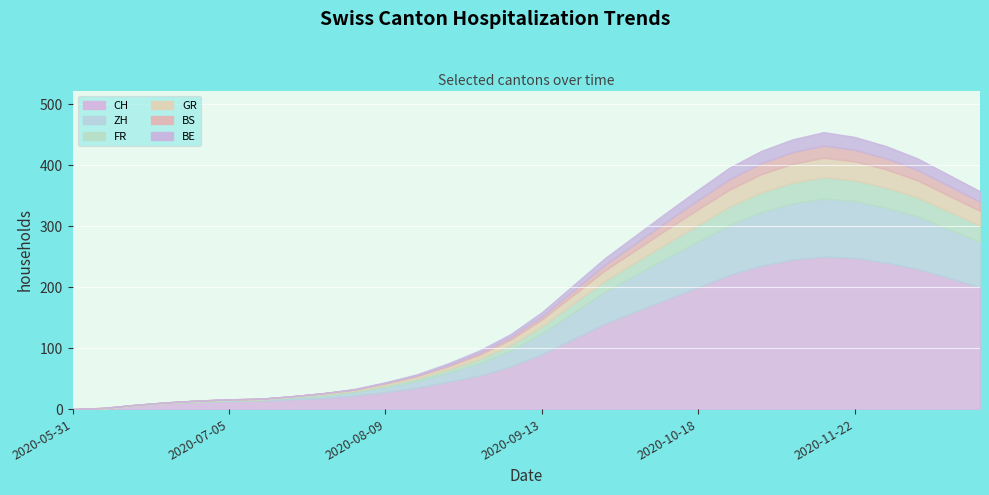

Reading left to right, what are all the values shown in this chart?

CH: 2020-05-31=0	2020-06-07=1	2020-06-14=6	2020-06-21=10	2020-06-28=12	2020-07-05=13	2020-07-12=14	2020-07-19=16	2020-07-26=18	2020-08-02=22	2020-08-09=28	2020-08-16=35	2020-08-23=45	2020-08-30=55	2020-09-06=70	2020-09-13=90	2020-09-20=115	2020-09-27=140	2020-10-04=160	2020-10-11=180	2020-10-18=200	2020-10-25=220	2020-11-01=235	2020-11-08=245	2020-11-15=250	2020-11-22=248	2020-11-29=240	2020-12-06=230	2020-12-13=215	2020-12-20=200
ZH: 2020-05-31=0	2020-06-07=0	2020-06-14=0	2020-06-21=0	2020-06-28=0	2020-07-05=1	2020-07-12=1	2020-07-19=3	2020-07-26=4	2020-08-02=6	2020-08-09=8	2020-08-16=11	2020-08-23=15	2020-08-30=20	2020-09-06=26	2020-09-13=34	2020-09-20=43	2020-09-27=52	2020-10-04=60	2020-10-11=68	2020-10-18=75	2020-10-25=82	2020-11-01=88	2020-11-08=92	2020-11-15=95	2020-11-22=93	2020-11-29=90	2020-12-06=86	2020-12-13=80	2020-12-20=74
FR: 2020-05-31=0	2020-06-07=0	2020-06-14=0	2020-06-21=0	2020-06-28=1	2020-07-05=1	2020-07-12=1	2020-07-19=1	2020-07-26=2	2020-08-02=2	2020-08-09=3	2020-08-16=4	2020-08-23=5	2020-08-30=7	2020-09-06=9	2020-09-13=12	2020-09-20=15	2020-09-27=18	2020-10-04=21	2020-10-11=24	2020-10-18=27	2020-10-25=30	2020-11-01=32	2020-11-08=34	2020-11-15=35	2020-11-22=34	2020-11-29=33	2020-12-06=31	2020-12-13=29	2020-12-20=27
GR: 2020-05-31=0	2020-06-07=1	2020-06-14=1	2020-06-21=1	2020-06-28=1	2020-07-05=1	2020-07-12=1	2020-07-19=1	2020-07-26=2	2020-08-02=2	2020-08-09=3	2020-08-16=4	2020-08-23=5	2020-08-30=7	2020-09-06=9	2020-09-13=11	2020-09-20=14	2020-09-27=17	2020-10-04=20	2020-10-11=23	2020-10-18=26	2020-10-25=28	2020-11-01=30	2020-11-08=31	2020-11-15=32	2020-11-22=31	2020-11-29=30	2020-12-06=28	2020-12-13=26	2020-12-20=24
BS: 2020-05-31=0	2020-06-07=0	2020-06-14=0	2020-06-21=0	2020-06-28=0	2020-07-05=0	2020-07-12=0	2020-07-19=0	2020-07-26=0	2020-08-02=0	2020-08-09=1	2020-08-16=1	2020-08-23=2	2020-08-30=3	2020-09-06=4	2020-09-13=5	2020-09-20=7	2020-09-27=9	2020-10-04=11	2020-10-11=13	2020-10-18=15	2020-10-25=17	2020-11-01=18	2020-11-08=19	2020-11-15=20	2020-11-22=19	2020-11-29=18	2020-12-06=17	2020-12-13=16	2020-12-20=15
BE: 2020-05-31=0	2020-06-07=0	2020-06-14=0	2020-06-21=0	2020-06-28=0	2020-07-05=0	2020-07-12=0	2020-07-19=0	2020-07-26=0	2020-08-02=1	2020-08-09=1	2020-08-16=2	2020-08-23=3	2020-08-30=4	2020-09-06=5	2020-09-13=7	2020-09-20=9	2020-09-27=11	2020-10-04=13	2020-10-11=15	2020-10-18=17	2020-10-25=19	2020-11-01=20	2020-11-08=21	2020-11-15=22	2020-11-22=21	2020-11-29=20	2020-12-06=19	2020-12-13=18	2020-12-20=17